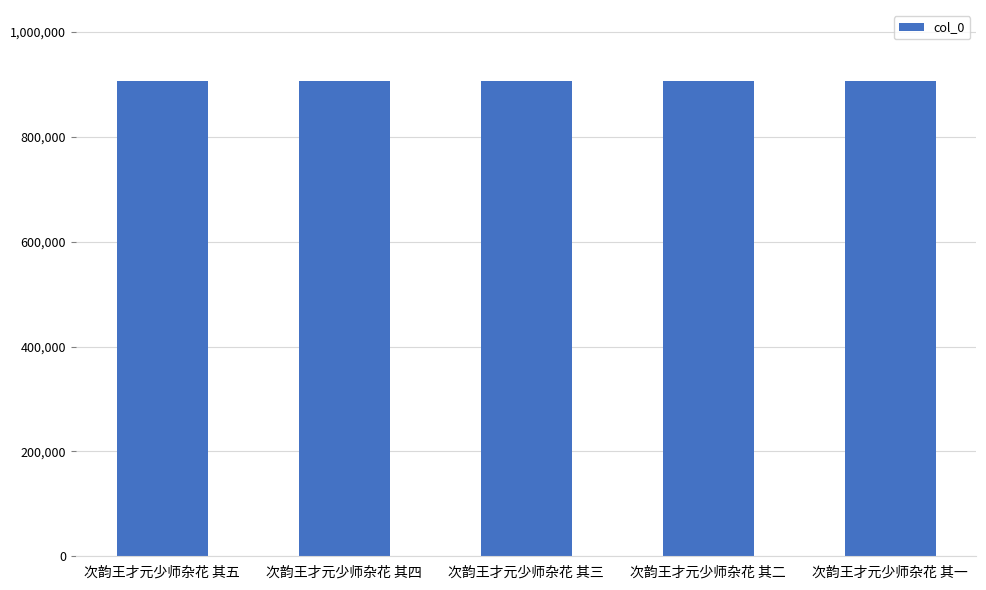

What is the maximum value shown in the chart?

905793